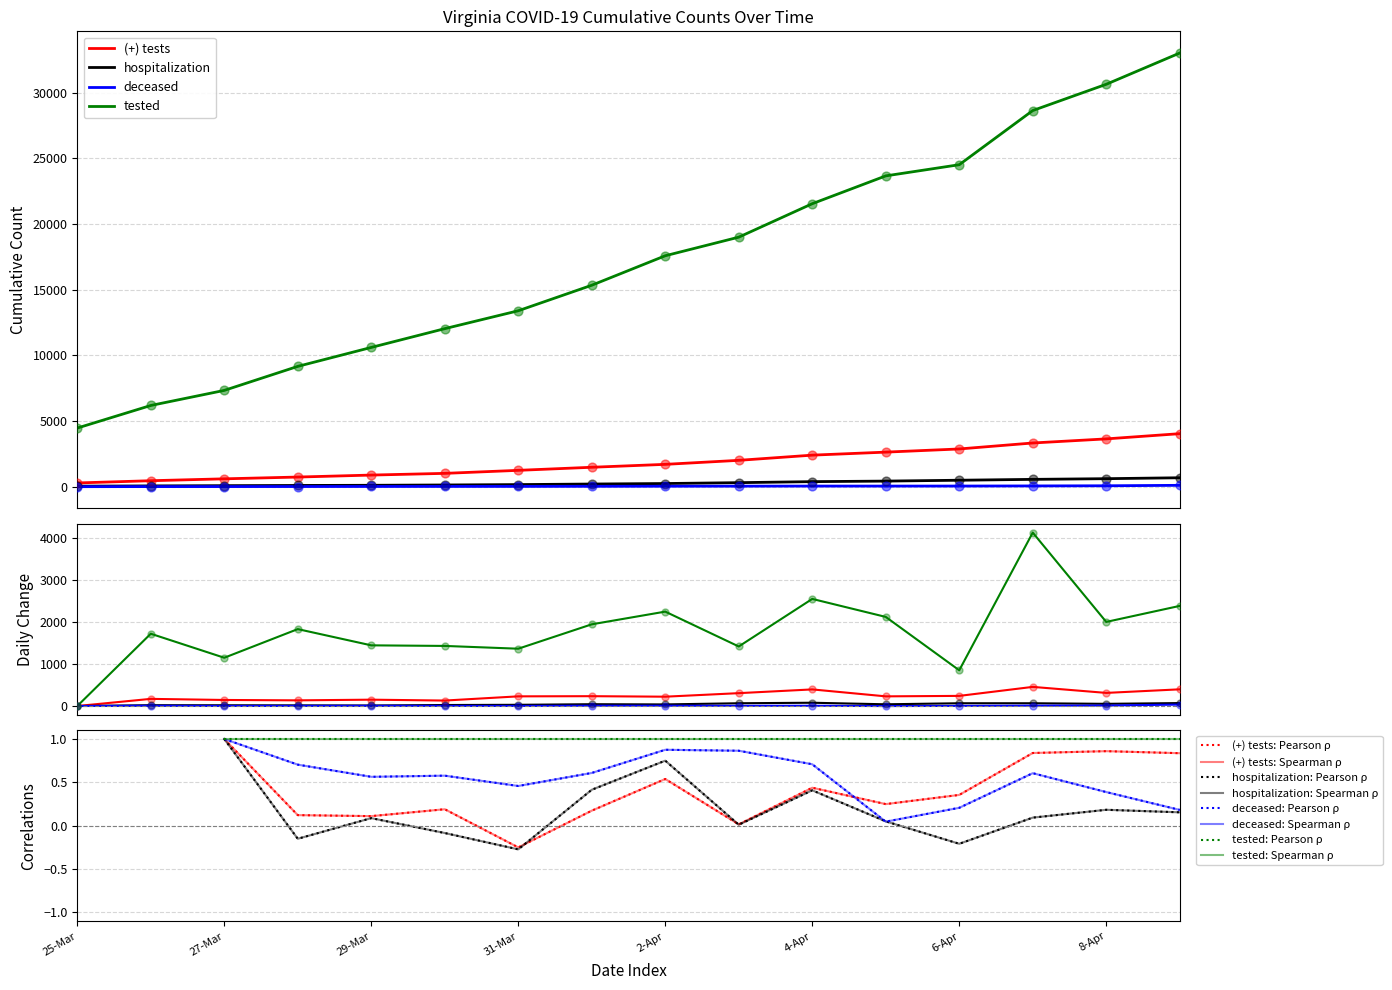

Is the value of deceased at 6-Apr greater than the value of (+) tests at 29-Mar?

No